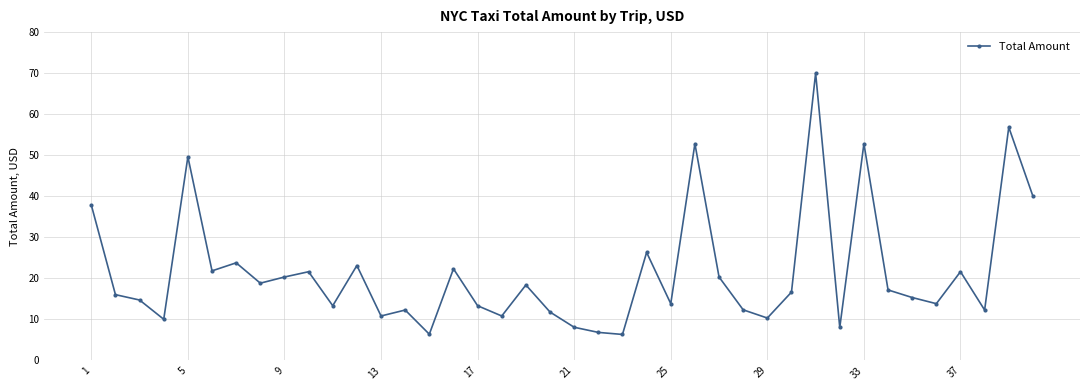

How many data points does each series have?

40